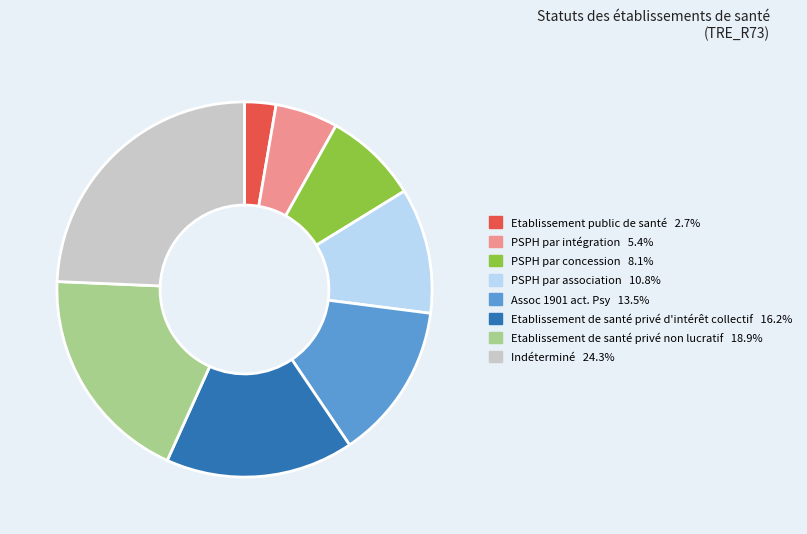

Combined, do Etablissement public de santé and PSPH par concession account for over 50%?

No